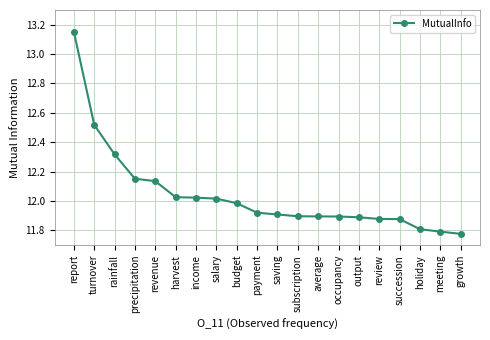

What is the ratio of the value at rainfall to the value at saving?

1.0